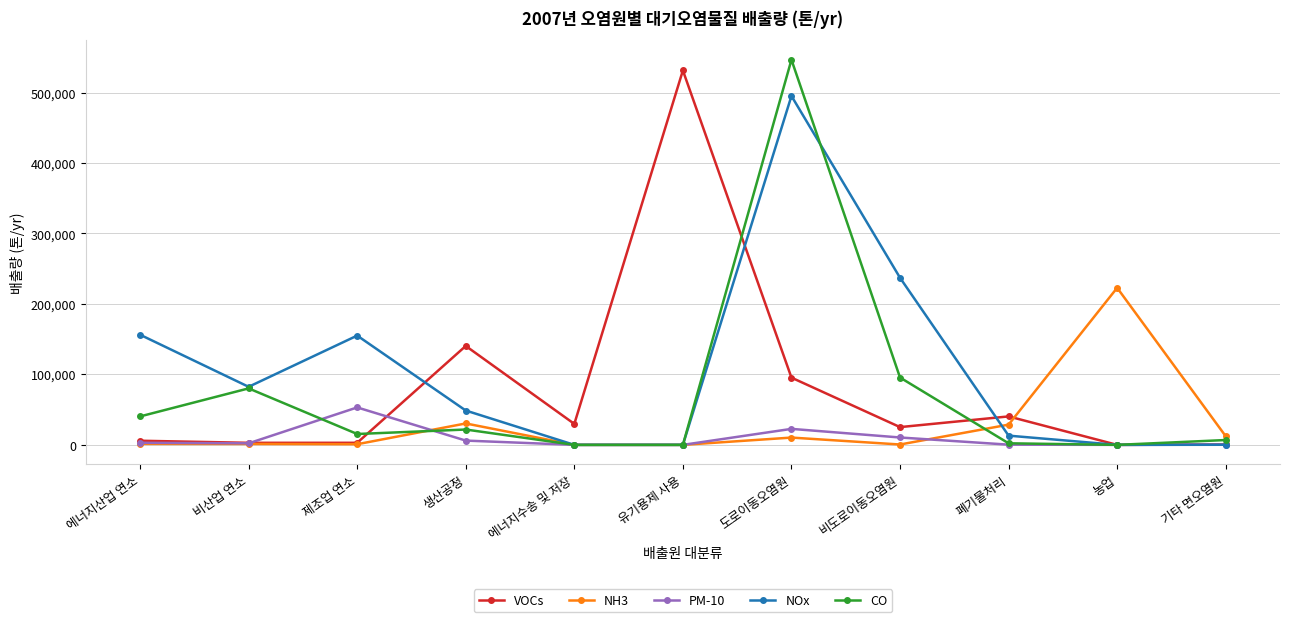

How many data points in NOx are less than 48725?

5